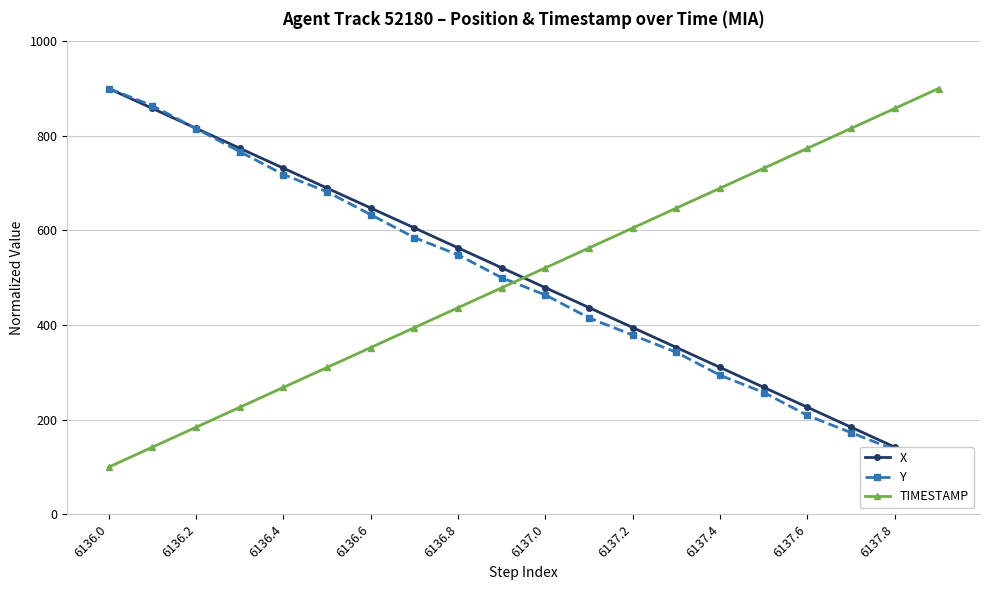

Which series has the largest total across all categories?

X